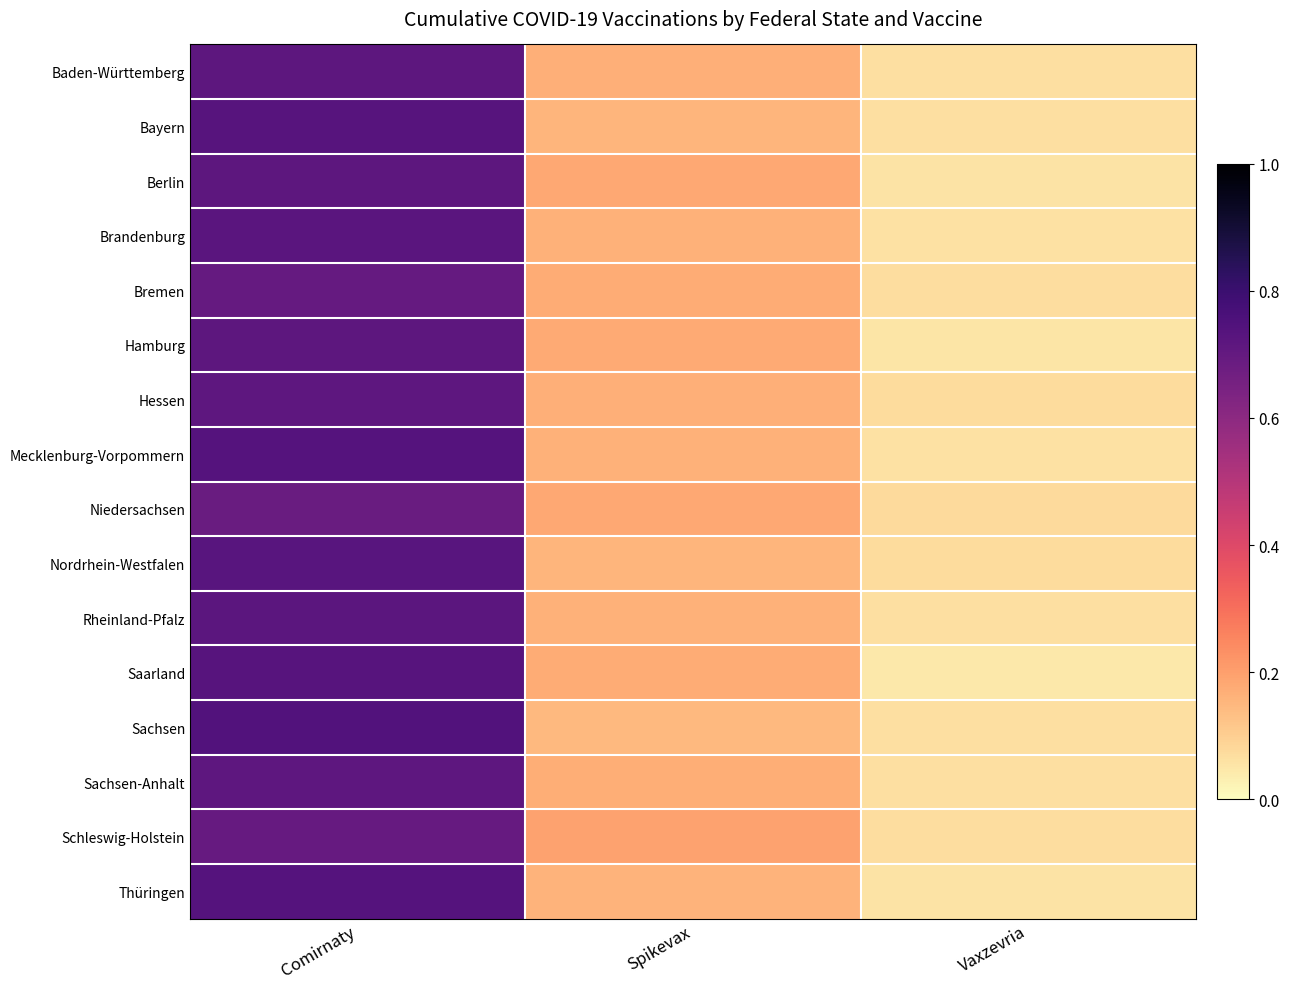

What is the total value across all series at Spikevax?

2.7